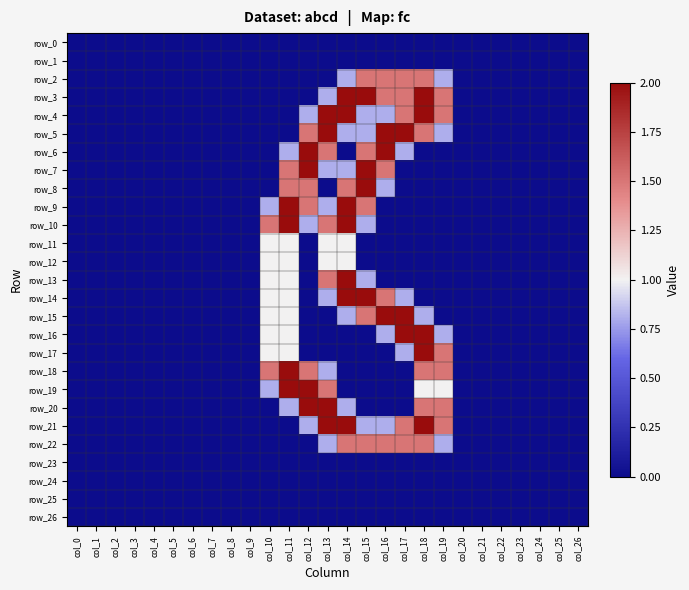

Reading right to left, transcribe all the data shown in this chart.

row_0: 0.0	0.0	0.0	0.0	0.0	0.0	0.0	0.0	0.0	0.0	0.0	0.0	0.0	0.0	0.0	0.0	0.0	0.0	0.0	0.0	0.0	0.0	0.0	0.0	0.0	0.0	0.0
row_1: 0.0	0.0	0.0	0.0	0.0	0.0	0.0	0.0	0.0	0.0	0.0	0.0	0.0	0.0	0.0	0.0	0.0	0.0	0.0	0.0	0.0	0.0	0.0	0.0	0.0	0.0	0.0
row_2: 0.0	0.0	0.0	0.0	0.0	0.0	0.0	0.8	1.5	1.5	1.5	1.5	0.8	0.0	0.0	0.0	0.0	0.0	0.0	0.0	0.0	0.0	0.0	0.0	0.0	0.0	0.0
row_3: 0.0	0.0	0.0	0.0	0.0	0.0	0.0	1.5	2.0	1.5	1.5	2.0	2.0	0.8	0.0	0.0	0.0	0.0	0.0	0.0	0.0	0.0	0.0	0.0	0.0	0.0	0.0
row_4: 0.0	0.0	0.0	0.0	0.0	0.0	0.0	1.5	2.0	1.5	0.8	0.8	2.0	2.0	0.8	0.0	0.0	0.0	0.0	0.0	0.0	0.0	0.0	0.0	0.0	0.0	0.0
row_5: 0.0	0.0	0.0	0.0	0.0	0.0	0.0	0.8	1.5	2.0	2.0	0.8	0.8	2.0	1.5	0.0	0.0	0.0	0.0	0.0	0.0	0.0	0.0	0.0	0.0	0.0	0.0
row_6: 0.0	0.0	0.0	0.0	0.0	0.0	0.0	0.0	0.0	0.8	2.0	1.5	0.0	1.5	2.0	0.8	0.0	0.0	0.0	0.0	0.0	0.0	0.0	0.0	0.0	0.0	0.0
row_7: 0.0	0.0	0.0	0.0	0.0	0.0	0.0	0.0	0.0	0.0	1.5	2.0	0.8	0.8	2.0	1.5	0.0	0.0	0.0	0.0	0.0	0.0	0.0	0.0	0.0	0.0	0.0
row_8: 0.0	0.0	0.0	0.0	0.0	0.0	0.0	0.0	0.0	0.0	0.8	2.0	1.5	0.0	1.5	1.5	0.0	0.0	0.0	0.0	0.0	0.0	0.0	0.0	0.0	0.0	0.0
row_9: 0.0	0.0	0.0	0.0	0.0	0.0	0.0	0.0	0.0	0.0	0.0	1.5	2.0	0.8	1.5	2.0	0.8	0.0	0.0	0.0	0.0	0.0	0.0	0.0	0.0	0.0	0.0
row_10: 0.0	0.0	0.0	0.0	0.0	0.0	0.0	0.0	0.0	0.0	0.0	0.8	2.0	1.5	0.8	2.0	1.5	0.0	0.0	0.0	0.0	0.0	0.0	0.0	0.0	0.0	0.0
row_11: 0.0	0.0	0.0	0.0	0.0	0.0	0.0	0.0	0.0	0.0	0.0	0.0	1.0	1.0	0.0	1.0	1.0	0.0	0.0	0.0	0.0	0.0	0.0	0.0	0.0	0.0	0.0
row_12: 0.0	0.0	0.0	0.0	0.0	0.0	0.0	0.0	0.0	0.0	0.0	0.0	1.0	1.0	0.0	1.0	1.0	0.0	0.0	0.0	0.0	0.0	0.0	0.0	0.0	0.0	0.0
row_13: 0.0	0.0	0.0	0.0	0.0	0.0	0.0	0.0	0.0	0.0	0.0	0.8	2.0	1.5	0.0	1.0	1.0	0.0	0.0	0.0	0.0	0.0	0.0	0.0	0.0	0.0	0.0
row_14: 0.0	0.0	0.0	0.0	0.0	0.0	0.0	0.0	0.0	0.8	1.5	2.0	2.0	0.8	0.0	1.0	1.0	0.0	0.0	0.0	0.0	0.0	0.0	0.0	0.0	0.0	0.0
row_15: 0.0	0.0	0.0	0.0	0.0	0.0	0.0	0.0	0.8	2.0	2.0	1.5	0.8	0.0	0.0	1.0	1.0	0.0	0.0	0.0	0.0	0.0	0.0	0.0	0.0	0.0	0.0
row_16: 0.0	0.0	0.0	0.0	0.0	0.0	0.0	0.8	2.0	2.0	0.8	0.0	0.0	0.0	0.0	1.0	1.0	0.0	0.0	0.0	0.0	0.0	0.0	0.0	0.0	0.0	0.0
row_17: 0.0	0.0	0.0	0.0	0.0	0.0	0.0	1.5	2.0	0.8	0.0	0.0	0.0	0.0	0.0	1.0	1.0	0.0	0.0	0.0	0.0	0.0	0.0	0.0	0.0	0.0	0.0
row_18: 0.0	0.0	0.0	0.0	0.0	0.0	0.0	1.5	1.5	0.0	0.0	0.0	0.0	0.8	1.5	2.0	1.5	0.0	0.0	0.0	0.0	0.0	0.0	0.0	0.0	0.0	0.0
row_19: 0.0	0.0	0.0	0.0	0.0	0.0	0.0	1.0	1.0	0.0	0.0	0.0	0.0	1.5	2.0	2.0	0.8	0.0	0.0	0.0	0.0	0.0	0.0	0.0	0.0	0.0	0.0
row_20: 0.0	0.0	0.0	0.0	0.0	0.0	0.0	1.5	1.5	0.0	0.0	0.0	0.8	2.0	2.0	0.8	0.0	0.0	0.0	0.0	0.0	0.0	0.0	0.0	0.0	0.0	0.0
row_21: 0.0	0.0	0.0	0.0	0.0	0.0	0.0	1.5	2.0	1.5	0.8	0.8	2.0	2.0	0.8	0.0	0.0	0.0	0.0	0.0	0.0	0.0	0.0	0.0	0.0	0.0	0.0
row_22: 0.0	0.0	0.0	0.0	0.0	0.0	0.0	0.8	1.5	1.5	1.5	1.5	1.5	0.8	0.0	0.0	0.0	0.0	0.0	0.0	0.0	0.0	0.0	0.0	0.0	0.0	0.0
row_23: 0.0	0.0	0.0	0.0	0.0	0.0	0.0	0.0	0.0	0.0	0.0	0.0	0.0	0.0	0.0	0.0	0.0	0.0	0.0	0.0	0.0	0.0	0.0	0.0	0.0	0.0	0.0
row_24: 0.0	0.0	0.0	0.0	0.0	0.0	0.0	0.0	0.0	0.0	0.0	0.0	0.0	0.0	0.0	0.0	0.0	0.0	0.0	0.0	0.0	0.0	0.0	0.0	0.0	0.0	0.0
row_25: 0.0	0.0	0.0	0.0	0.0	0.0	0.0	0.0	0.0	0.0	0.0	0.0	0.0	0.0	0.0	0.0	0.0	0.0	0.0	0.0	0.0	0.0	0.0	0.0	0.0	0.0	0.0
row_26: 0.0	0.0	0.0	0.0	0.0	0.0	0.0	0.0	0.0	0.0	0.0	0.0	0.0	0.0	0.0	0.0	0.0	0.0	0.0	0.0	0.0	0.0	0.0	0.0	0.0	0.0	0.0